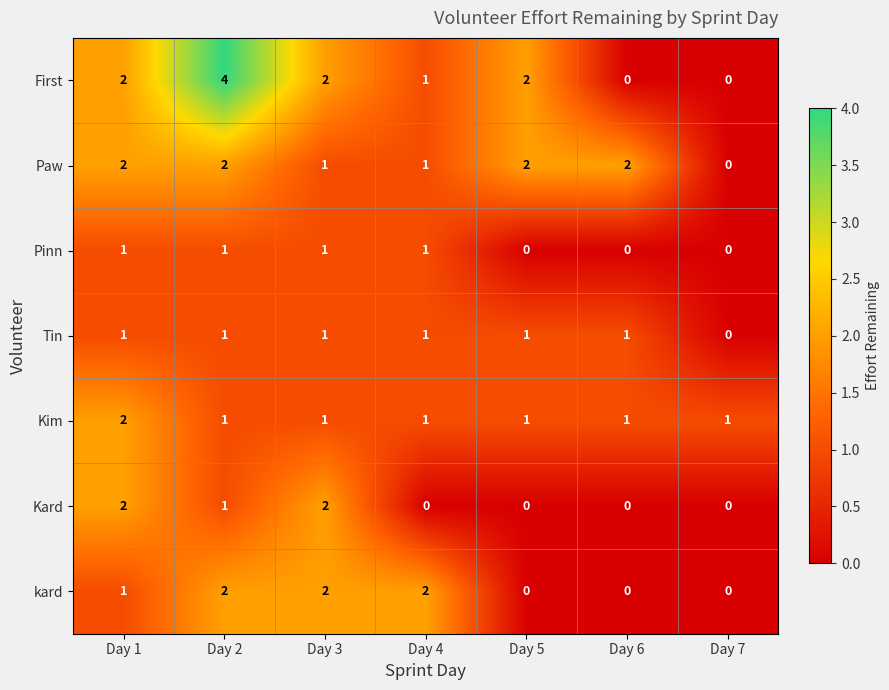

Which series has the largest total across all categories?

First